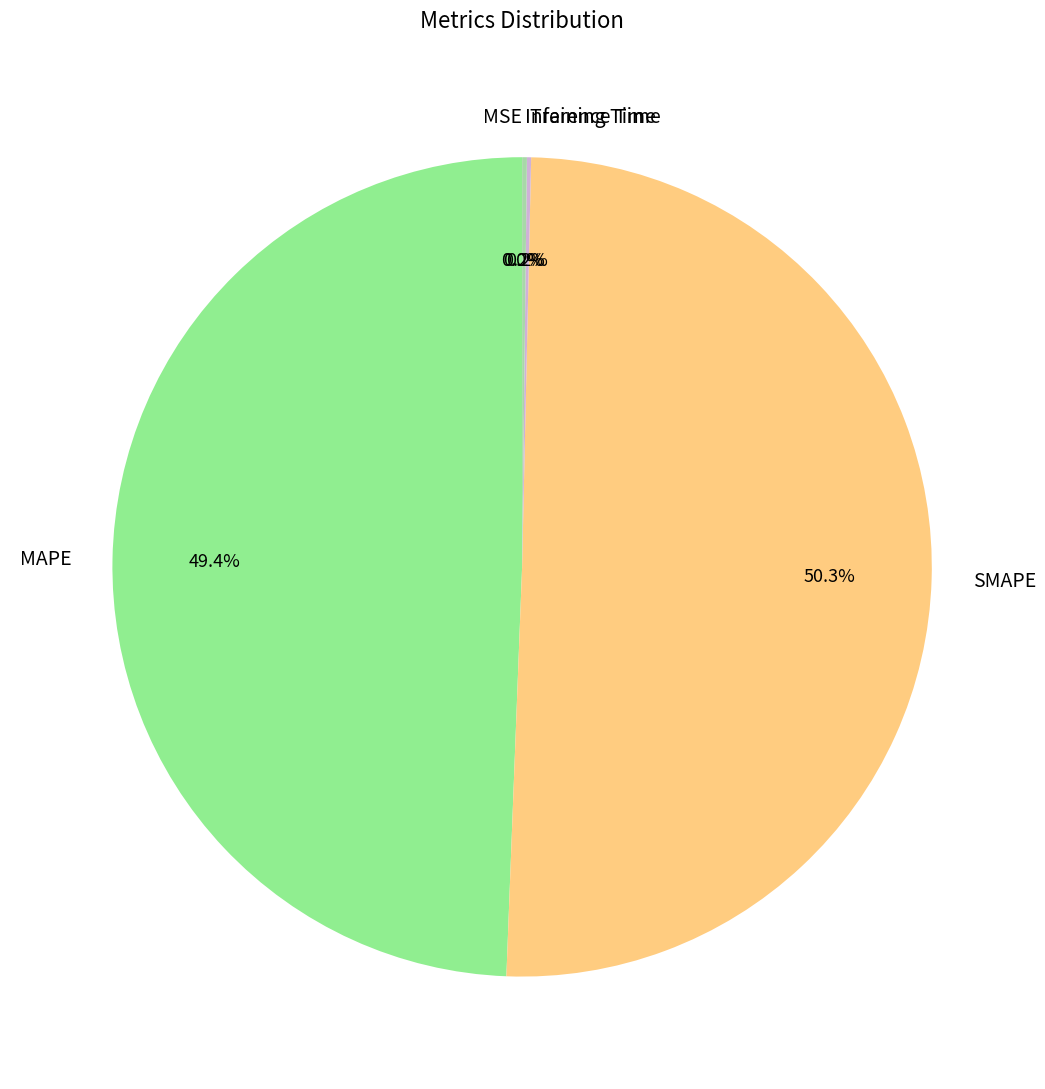

Which category has the biggest portion of the pie?

SMAPE